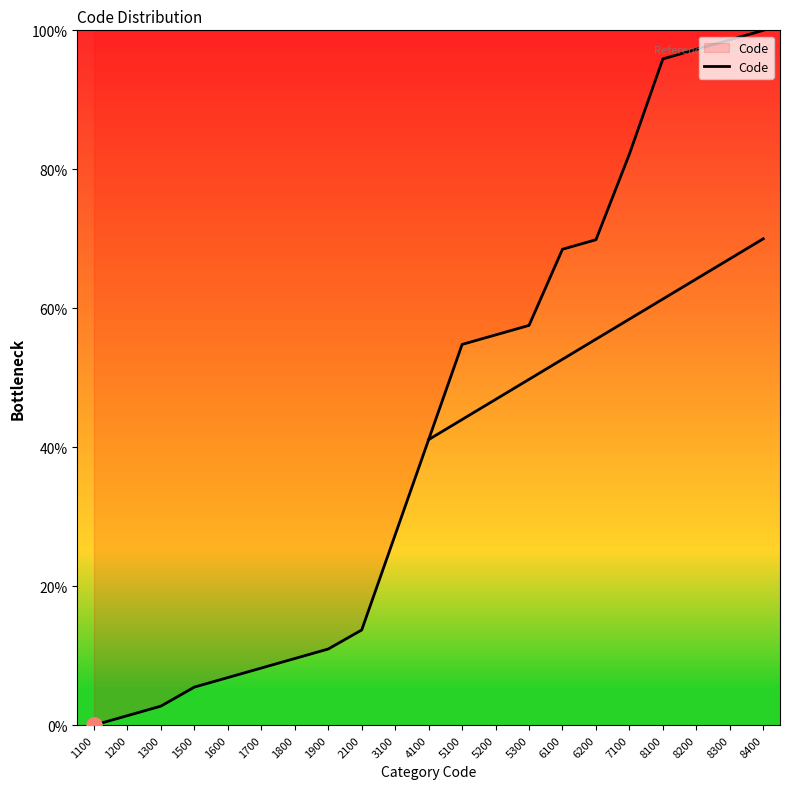

What is the change in value from 1100 to 4100?

+41.1